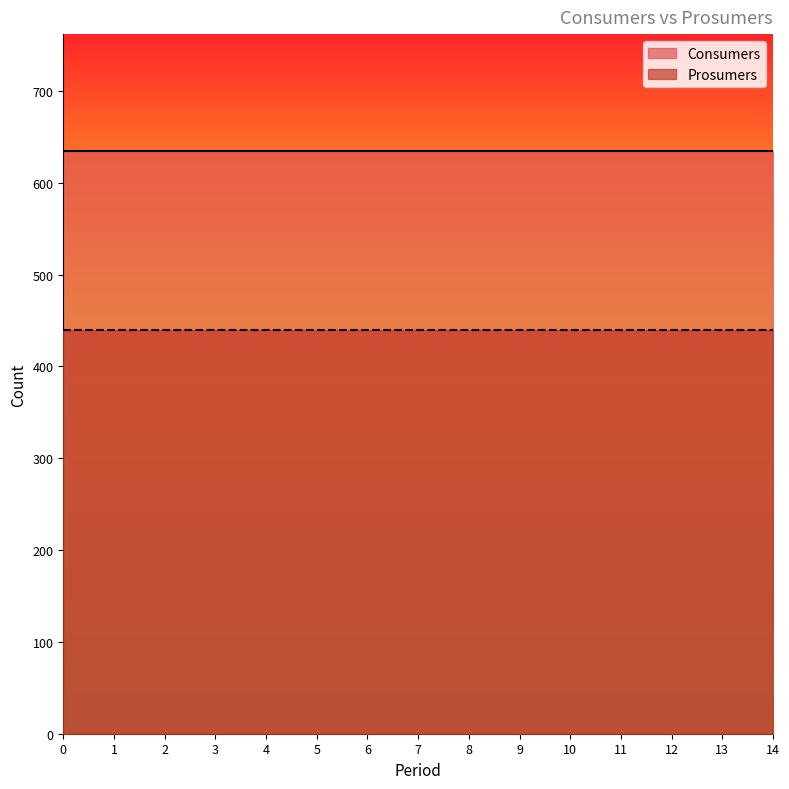

True or false: Consumers has more than 2 points higher than both neighbors.

False